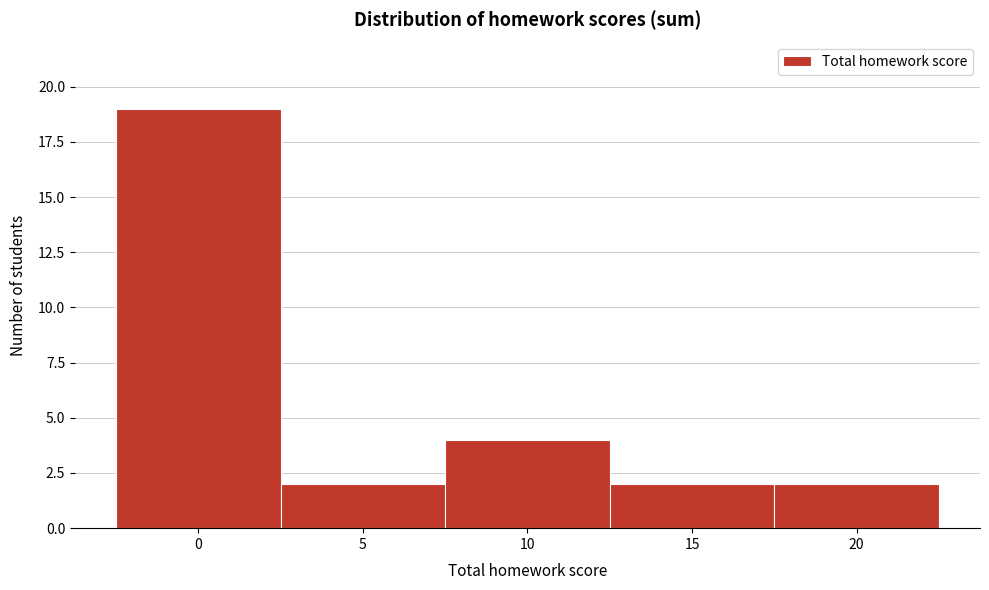

How tall is the bar that spans 2.5 to 7.5 on the x-axis? The values are not printed on the chart, so give them approximately, as read against the axis.

2